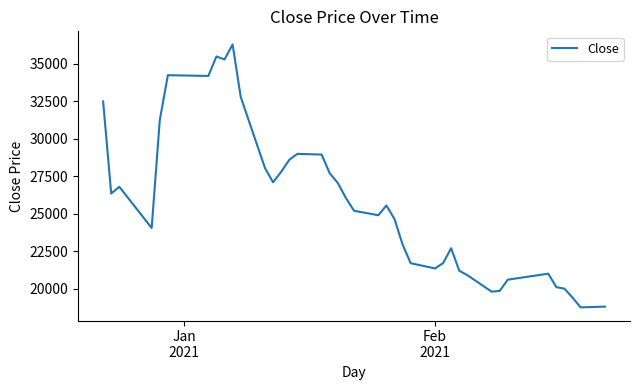

What is the smallest value displayed?

18750